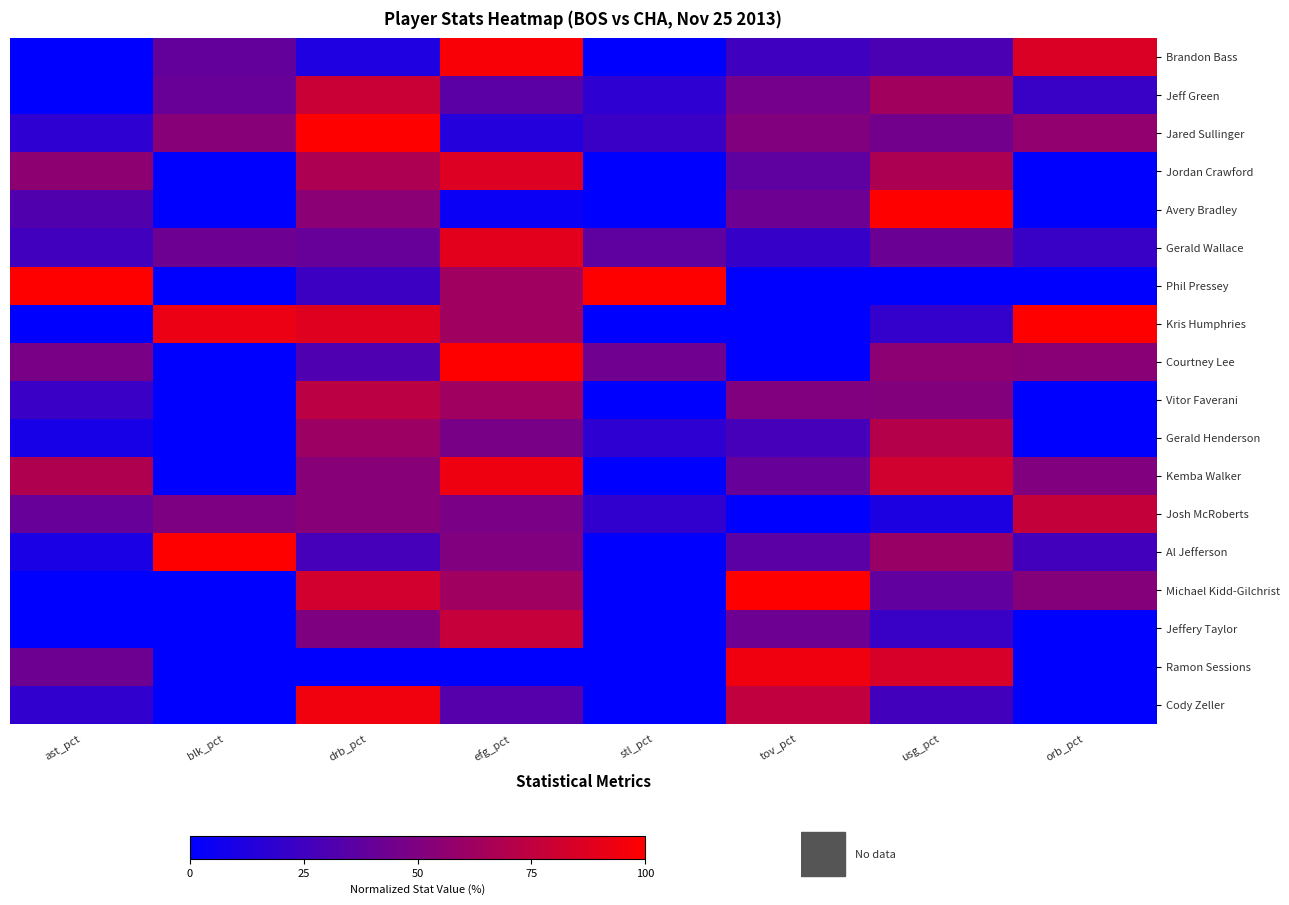

Reading right to left, transcribe all the data shown in this chart.

Brandon Bass: orb_pct=0.9	usg_pct=0.3	tov_pct=0.3	stl_pct=0.0	efg_pct=1.0	drb_pct=0.1	blk_pct=0.4	ast_pct=0.0
Jeff Green: orb_pct=0.2	usg_pct=0.6	tov_pct=0.5	stl_pct=0.2	efg_pct=0.4	drb_pct=0.8	blk_pct=0.4	ast_pct=0.0
Jared Sullinger: orb_pct=0.6	usg_pct=0.5	tov_pct=0.5	stl_pct=0.2	efg_pct=0.1	drb_pct=1.0	blk_pct=0.5	ast_pct=0.2
Jordan Crawford: orb_pct=0.0	usg_pct=0.7	tov_pct=0.4	stl_pct=0.0	efg_pct=0.9	drb_pct=0.7	blk_pct=0.0	ast_pct=0.6
Avery Bradley: orb_pct=0.0	usg_pct=1.0	tov_pct=0.4	stl_pct=0.0	efg_pct=0.0	drb_pct=0.5	blk_pct=0.0	ast_pct=0.3
Gerald Wallace: orb_pct=0.2	usg_pct=0.4	tov_pct=0.2	stl_pct=0.4	efg_pct=0.9	drb_pct=0.4	blk_pct=0.4	ast_pct=0.3
Phil Pressey: orb_pct=0.0	usg_pct=0.0	tov_pct=0.0	stl_pct=1.0	efg_pct=0.6	drb_pct=0.2	blk_pct=0.0	ast_pct=1.0
Kris Humphries: orb_pct=1.0	usg_pct=0.2	tov_pct=0.0	stl_pct=0.0	efg_pct=0.6	drb_pct=0.9	blk_pct=0.9	ast_pct=0.0
Courtney Lee: orb_pct=0.5	usg_pct=0.5	tov_pct=0.0	stl_pct=0.4	efg_pct=1.0	drb_pct=0.3	blk_pct=0.0	ast_pct=0.5
Vitor Faverani: orb_pct=0.0	usg_pct=0.5	tov_pct=0.5	stl_pct=0.0	efg_pct=0.6	drb_pct=0.7	blk_pct=0.0	ast_pct=0.2
Gerald Henderson: orb_pct=0.0	usg_pct=0.7	tov_pct=0.3	stl_pct=0.2	efg_pct=0.5	drb_pct=0.6	blk_pct=0.0	ast_pct=0.1
Kemba Walker: orb_pct=0.5	usg_pct=0.8	tov_pct=0.4	stl_pct=0.0	efg_pct=0.9	drb_pct=0.5	blk_pct=0.0	ast_pct=0.7
Josh McRoberts: orb_pct=0.8	usg_pct=0.1	tov_pct=0.0	stl_pct=0.2	efg_pct=0.5	drb_pct=0.5	blk_pct=0.5	ast_pct=0.4
Al Jefferson: orb_pct=0.3	usg_pct=0.6	tov_pct=0.4	stl_pct=0.0	efg_pct=0.5	drb_pct=0.3	blk_pct=1.0	ast_pct=0.1
Michael Kidd-Gilchrist: orb_pct=0.5	usg_pct=0.4	tov_pct=1.0	stl_pct=0.0	efg_pct=0.6	drb_pct=0.8	blk_pct=0.0	ast_pct=0.0
Jeffery Taylor: orb_pct=0.0	usg_pct=0.2	tov_pct=0.4	stl_pct=0.0	efg_pct=0.8	drb_pct=0.5	blk_pct=0.0	ast_pct=0.0
Ramon Sessions: orb_pct=0.0	usg_pct=0.8	tov_pct=0.9	stl_pct=0.0	efg_pct=0.0	drb_pct=0.0	blk_pct=0.0	ast_pct=0.4
Cody Zeller: orb_pct=0.0	usg_pct=0.3	tov_pct=0.8	stl_pct=0.0	efg_pct=0.3	drb_pct=0.9	blk_pct=0.0	ast_pct=0.2